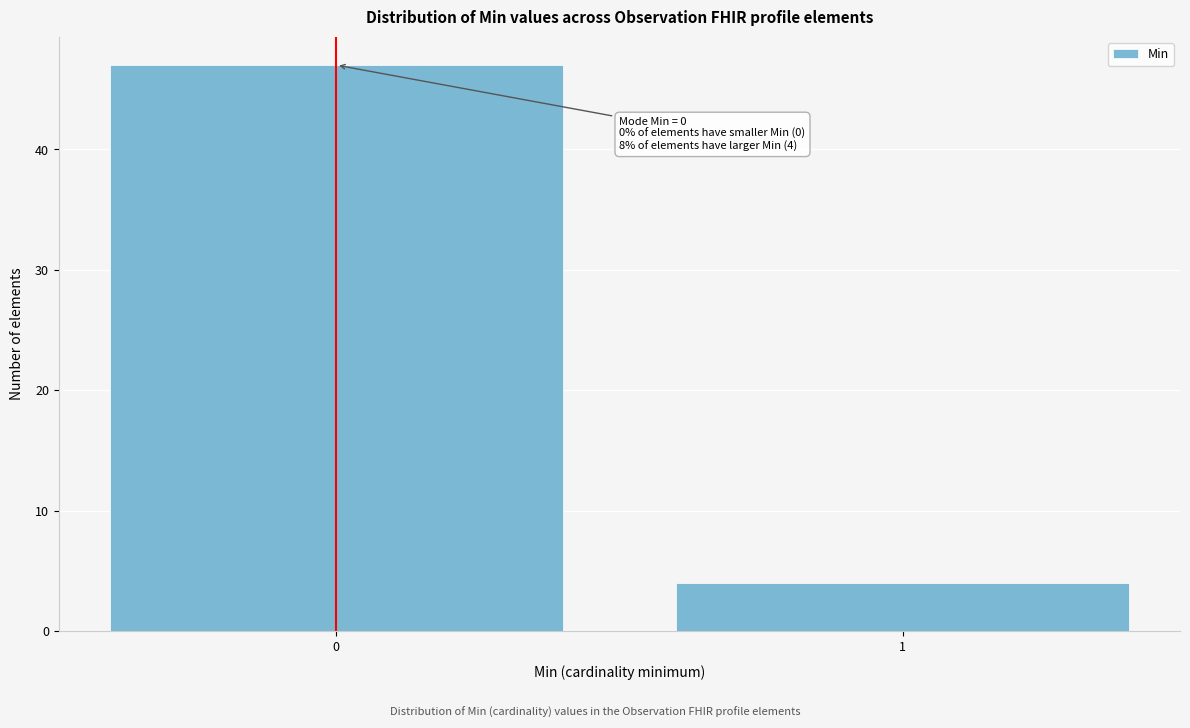

Reading right to left, list all the values displayed in this chart.

4	47